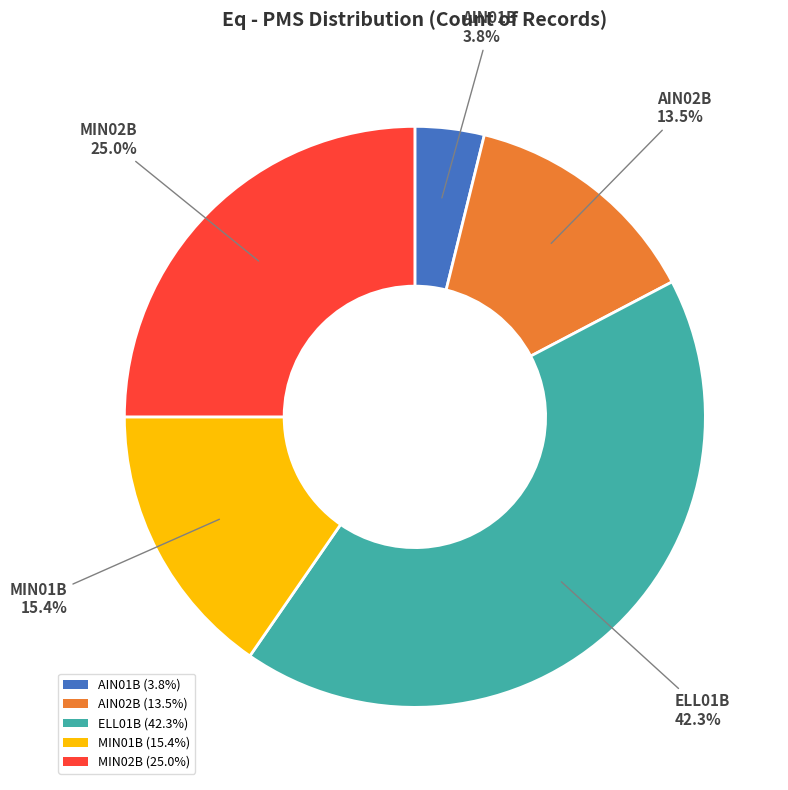

Which has a higher value, MIN02B or ELL01B?

ELL01B